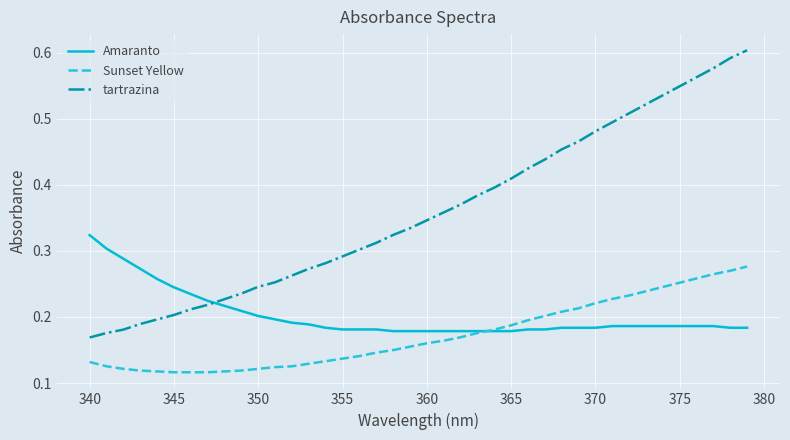

Count the number of data series in this chart.

3